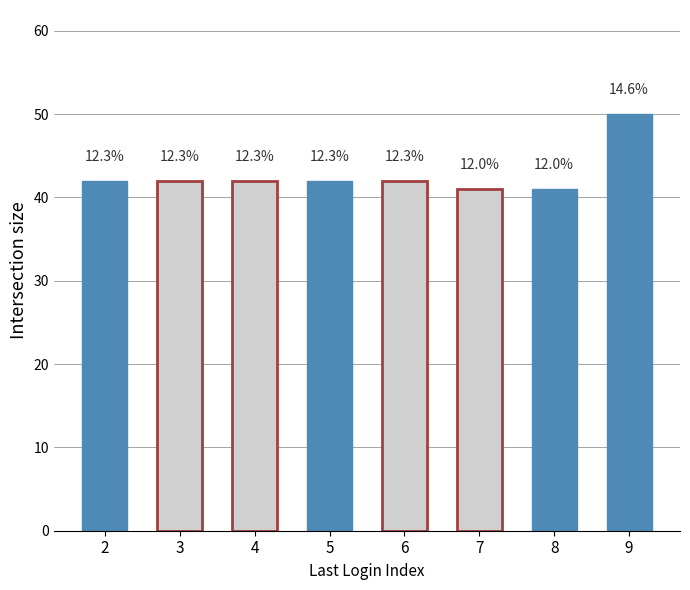

Reading left to right, extract all data points from this chart.

42	42	42	42	42	41	41	50